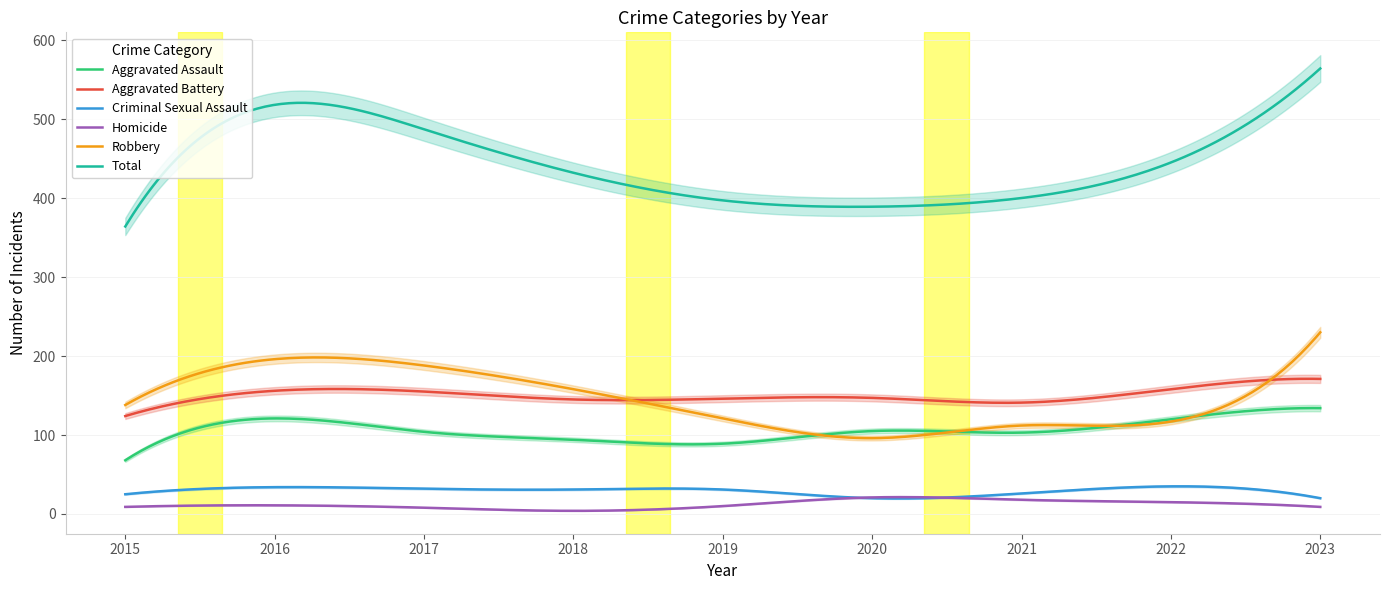

What is the difference between the maximum and second lowest values in the Total series?

191.8